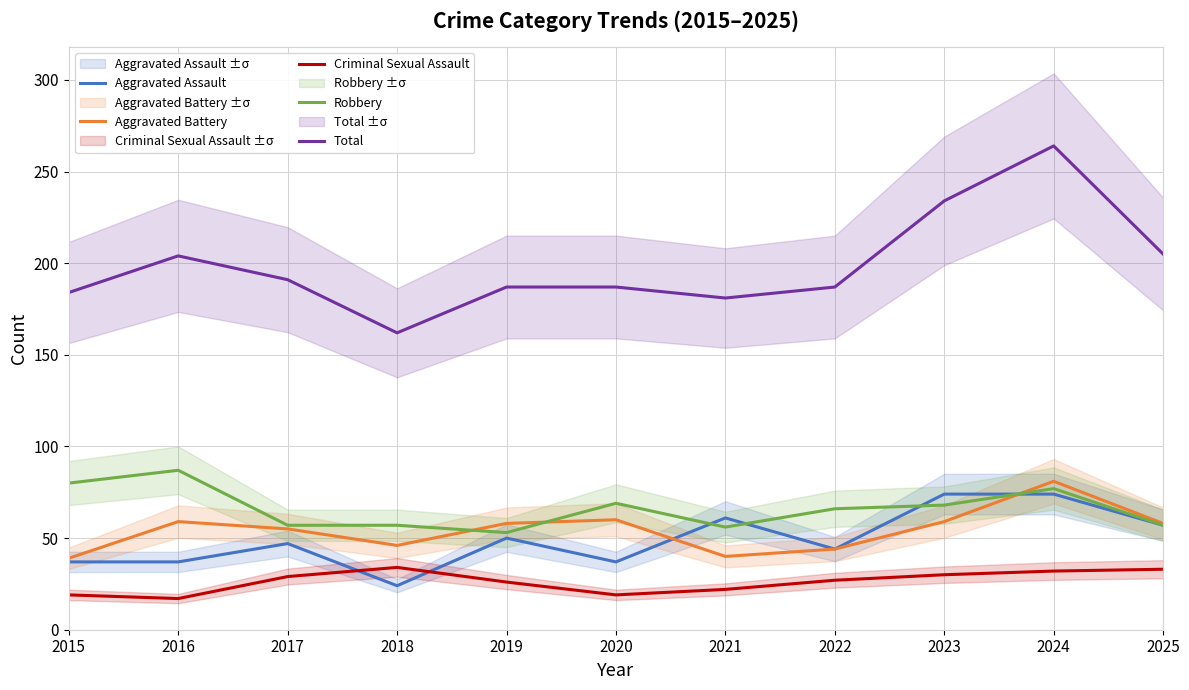

How many series are shown in this chart?

5